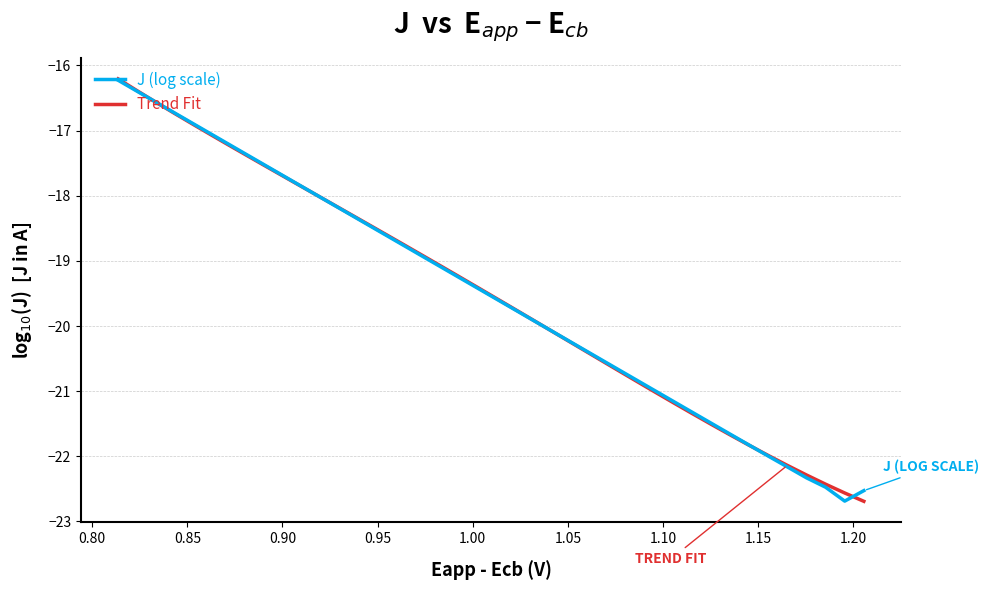

What is the minimum value shown in the chart?

-22.7